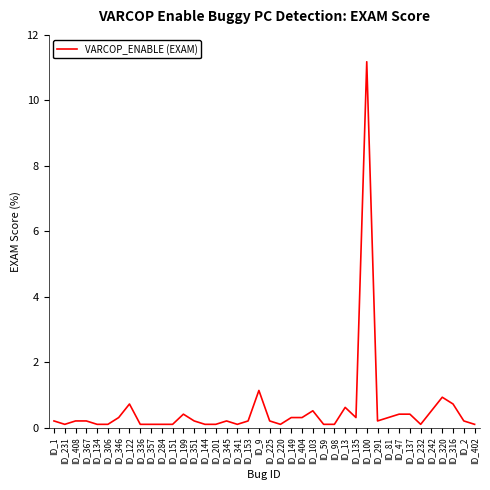

At which category does the chart reach its peak across all series?

ID_100